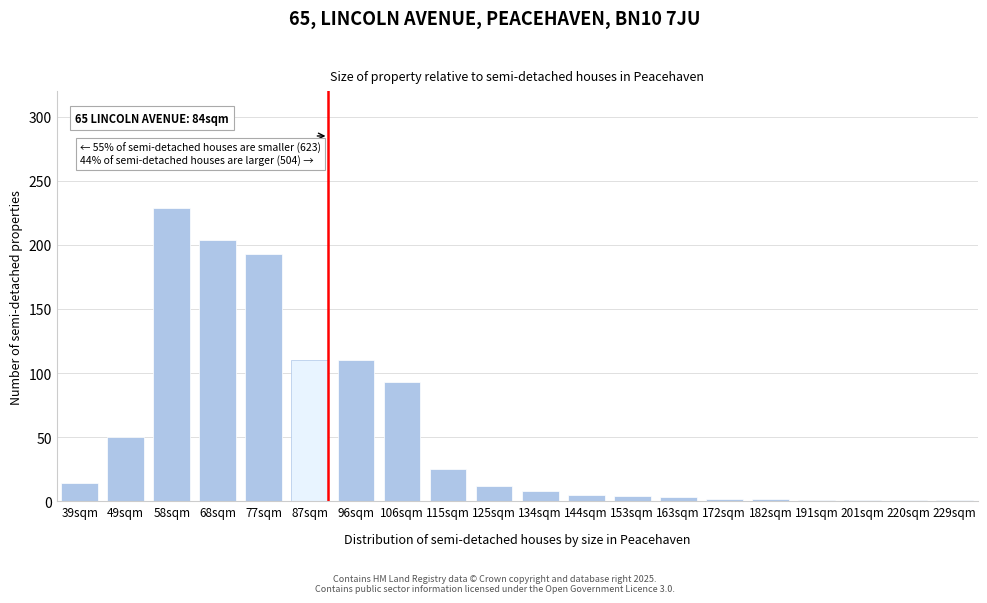

What is the label of the 11th bar from the left?

134sqm